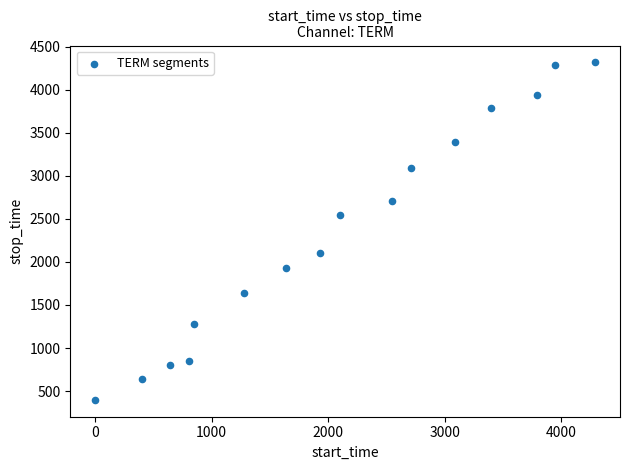

What is the range of Y values (max minus min)?

3919